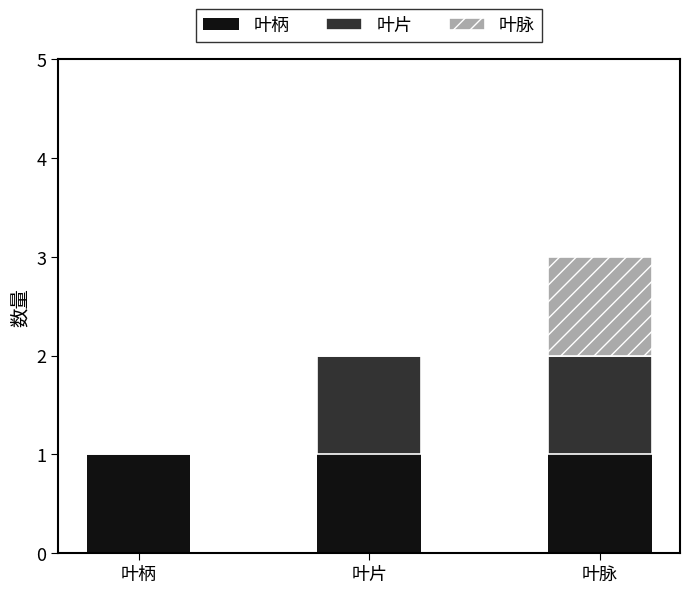

Reading right to left, transcribe the values for 叶柄.

叶脉=1	叶片=1	叶柄=1